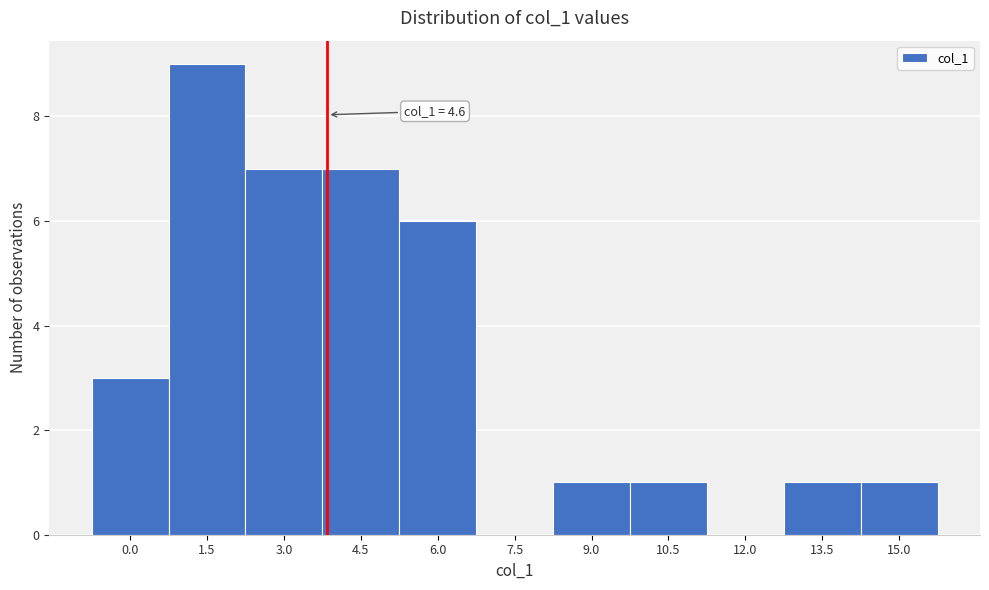

Reading right to left, list all the values displayed in this chart.

15.0=1	13.5=1	12.0=0	10.5=1	9.0=1	7.5=0	6.0=6	4.5=7	3.0=7	1.5=9	0.0=3